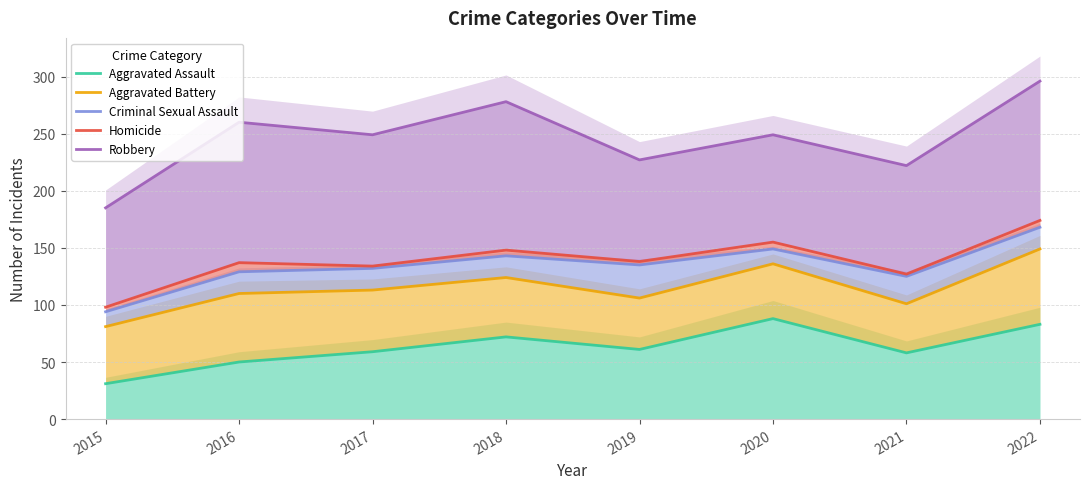

What is the value of the Aggravated Assault point at the 3rd from the left?

59